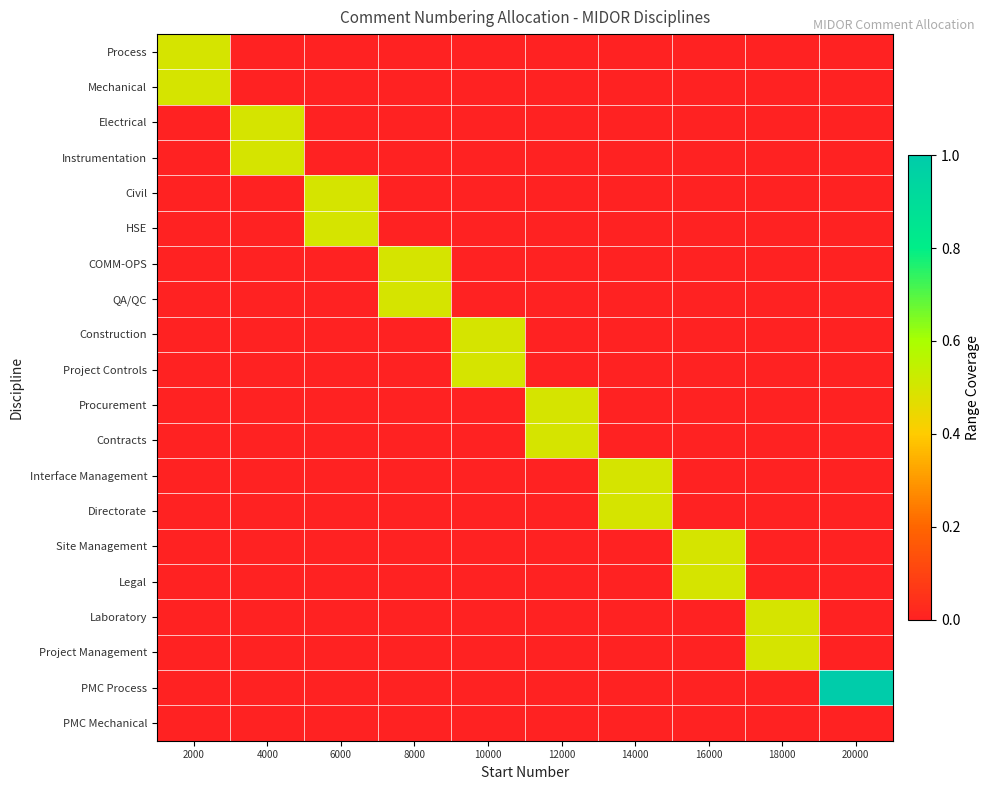

What is the difference between the highest and lowest values at 8000?

0.5